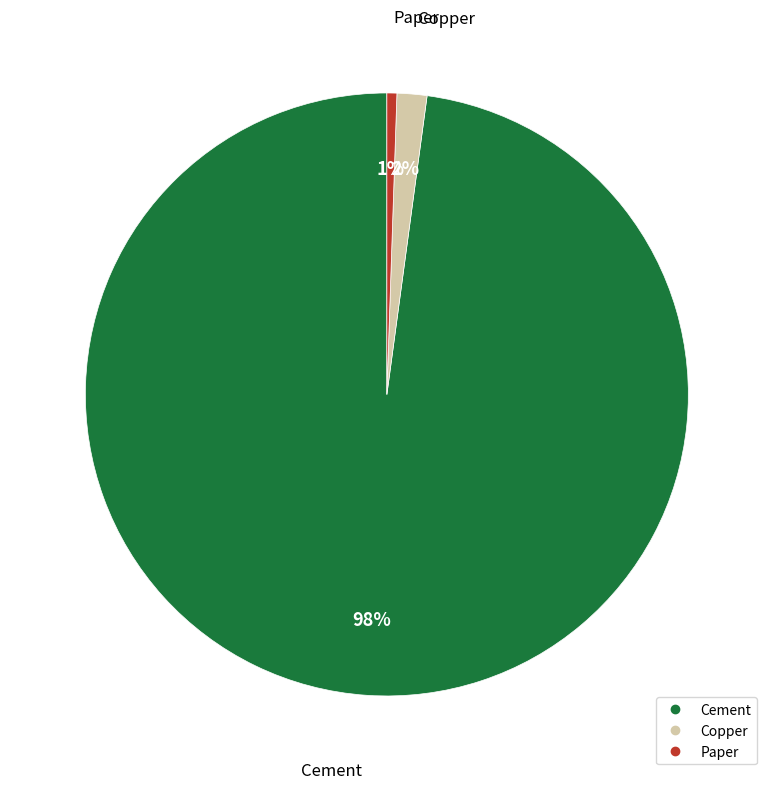

Does any single category account for the majority?

Yes